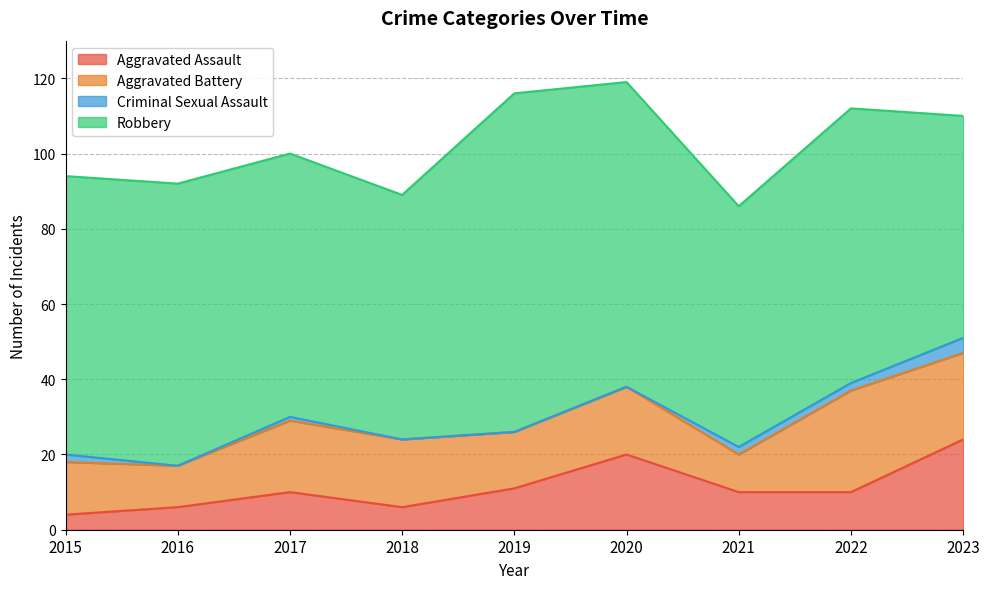

How many series are shown in this chart?

4